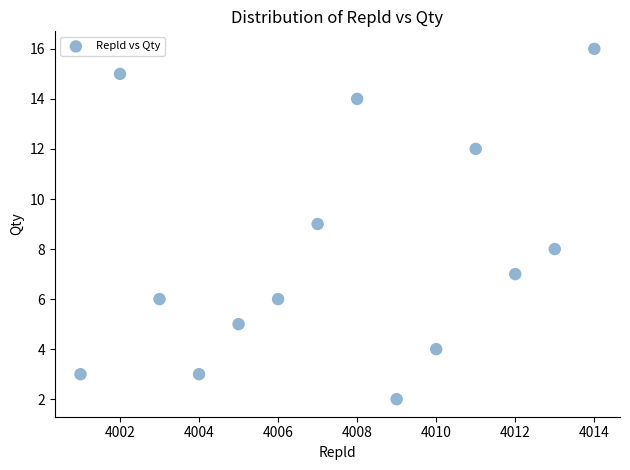

What is the range of X values (max minus min)?

13